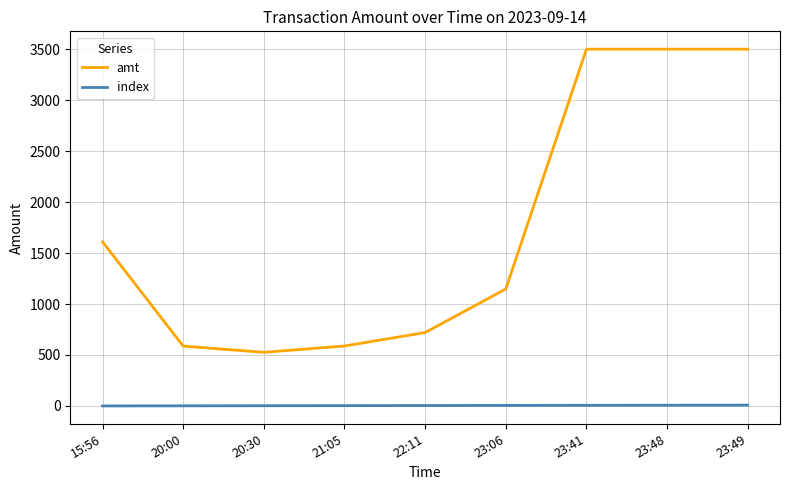

How many categories are shown in the chart?

9